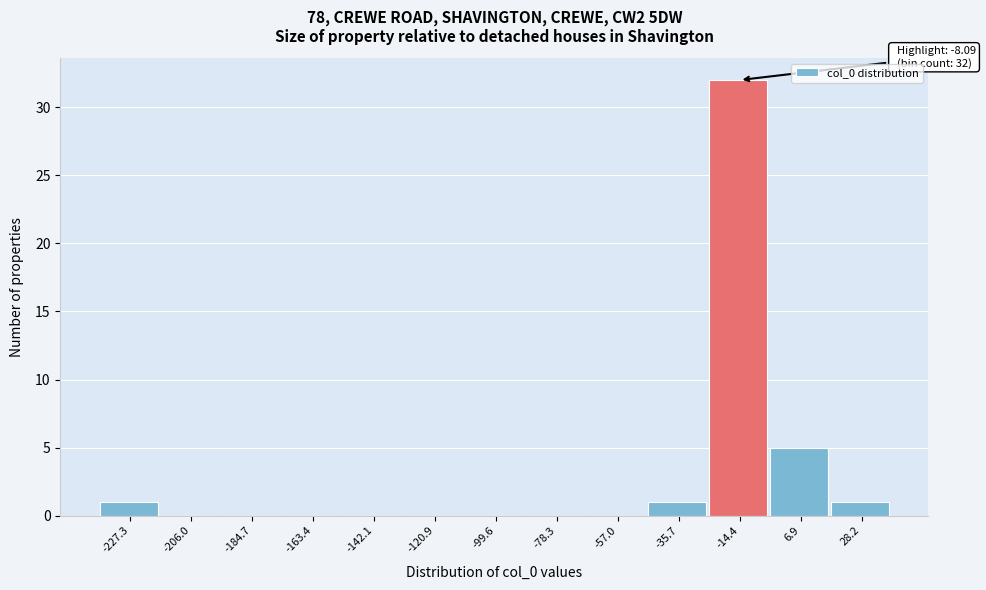

Reading left to right, list all the values displayed in this chart.

-227.3=1	-206.0=0	-184.7=0	-163.4=0	-142.1=0	-120.9=0	-99.6=0	-78.3=0	-57.0=0	-35.7=1	-14.4=32	6.9=5	28.2=1